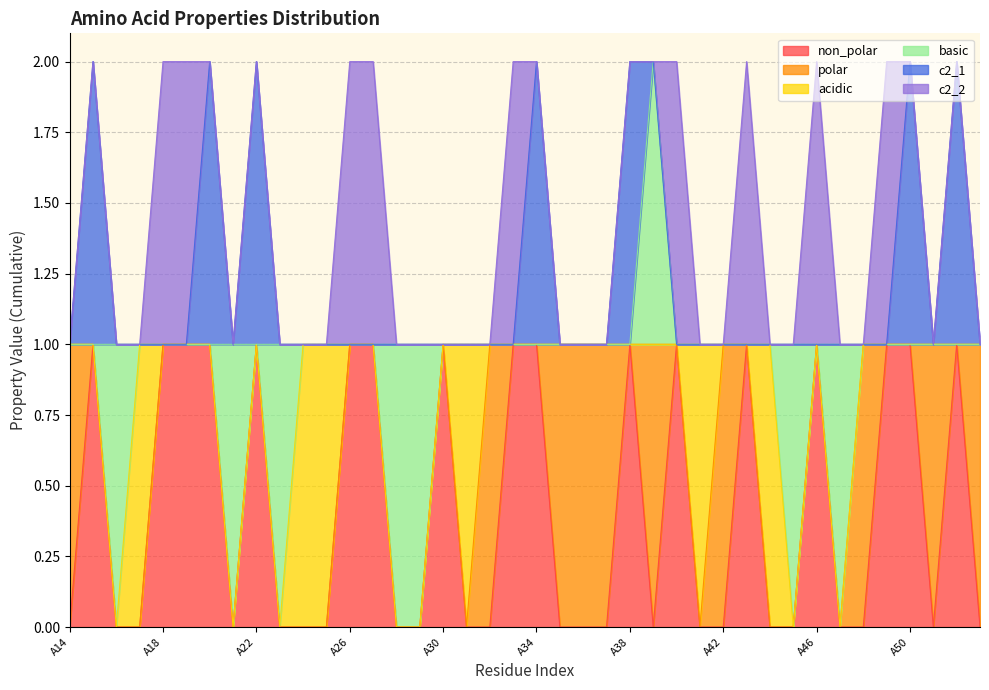

Is the value of acidic at A33 greater than the value of polar at A48?

No